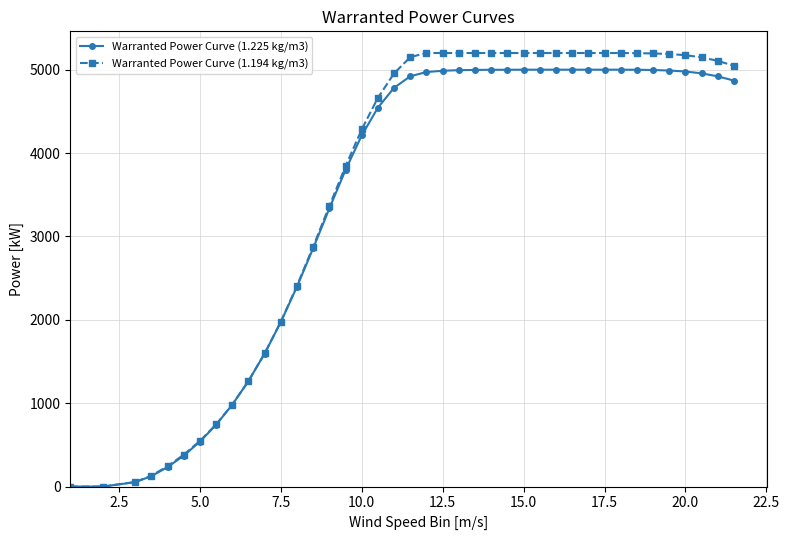

What are all the series names shown in the legend?

Warranted Power Curve (1.225 kg/m3), Warranted Power Curve (1.194 kg/m3)